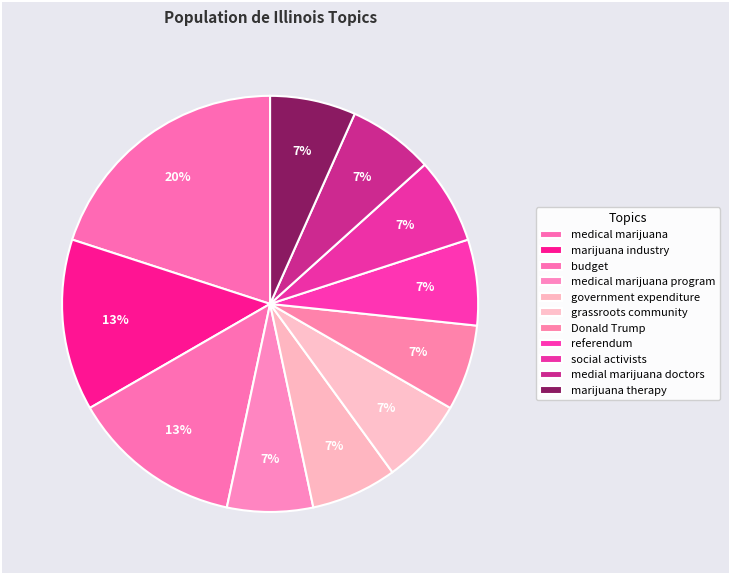

To the nearest percent, what is the difference between the largest and smallest slice percentages?

13%